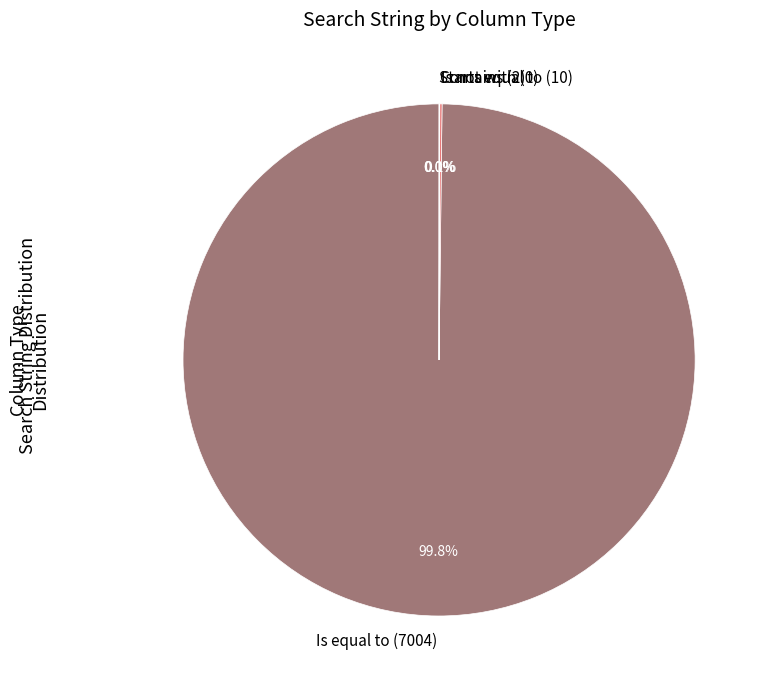

Does any single category account for the majority?

Yes